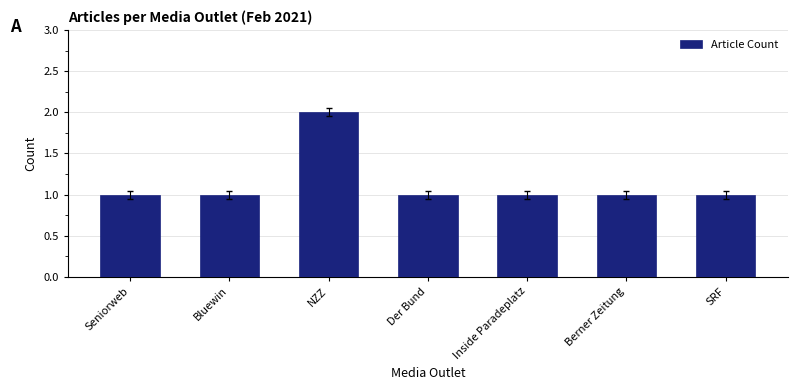

What is the greatest value displayed?

2